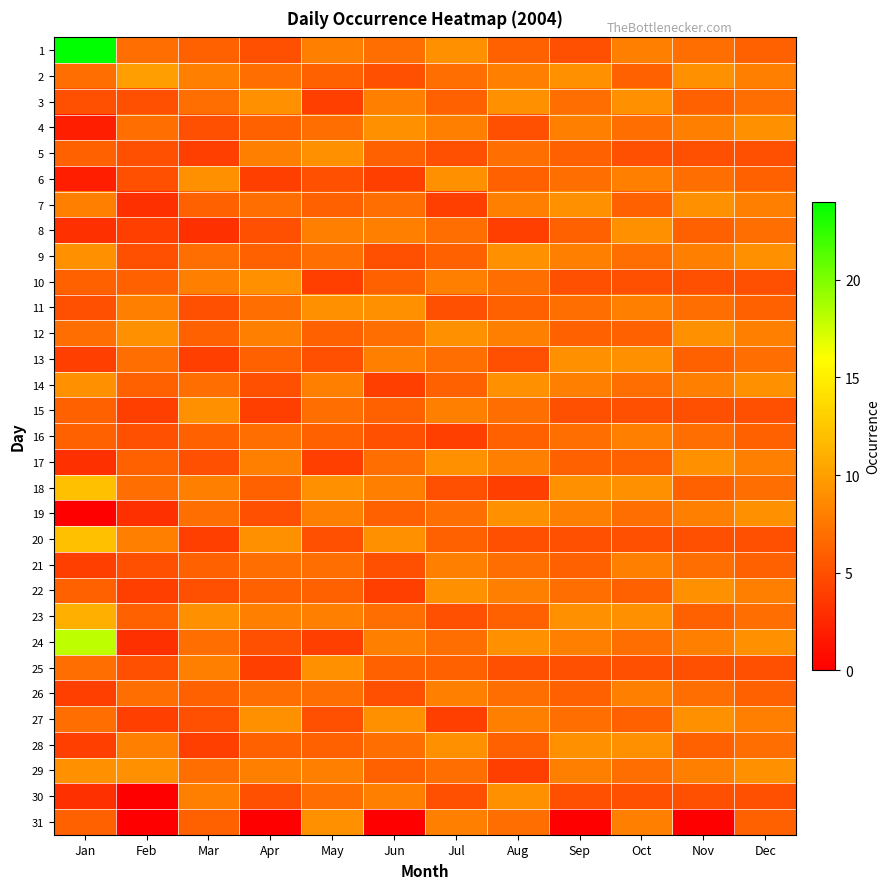

Rank the series by their maximum value, from lowest to highest.

16, 21, 26, 3, 4, 5, 6, 7, 8, 9, 10, 11, 12, 13, 14, 15, 17, 19, 22, 25, 27, 28, 29, 30, 31, 2, 23, 18, 20, 24, 1